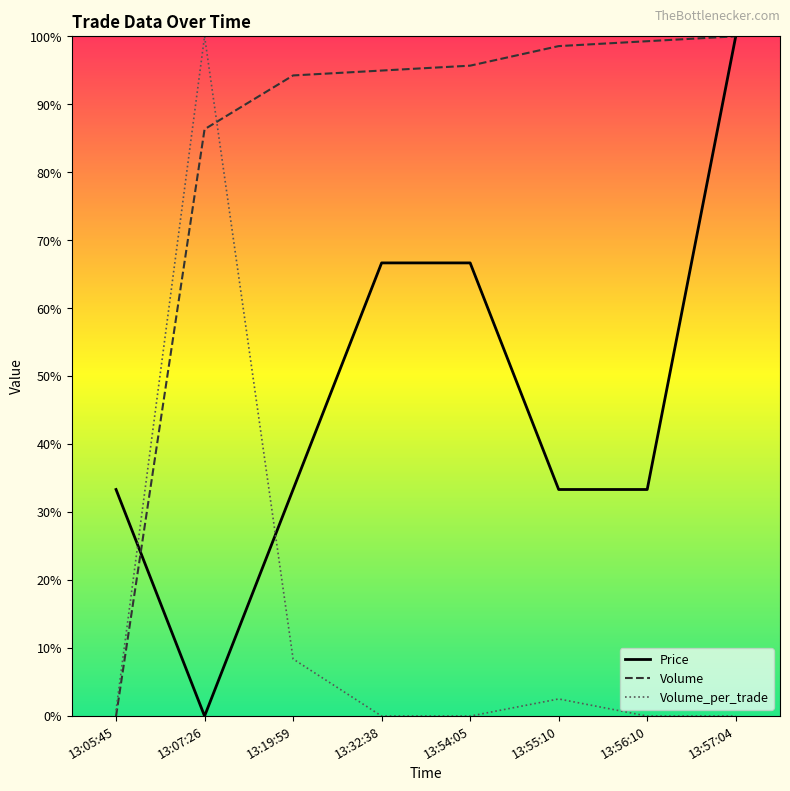

Reading right to left, what are all the values shown in this chart?

Price: 13:57:04=100.0	13:56:10=33.3	13:55:10=33.3	13:54:05=66.7	13:32:38=66.7	13:19:59=33.3	13:07:26=0.0	13:05:45=33.3
Volume: 13:57:04=100.0	13:56:10=99.3	13:55:10=98.6	13:54:05=95.7	13:32:38=95.0	13:19:59=94.2	13:07:26=86.3	13:05:45=0.0
Volume_per_trade: 13:57:04=0.0	13:56:10=0.0	13:55:10=2.5	13:54:05=0.0	13:32:38=0.0	13:19:59=8.4	13:07:26=100.0	13:05:45=0.8